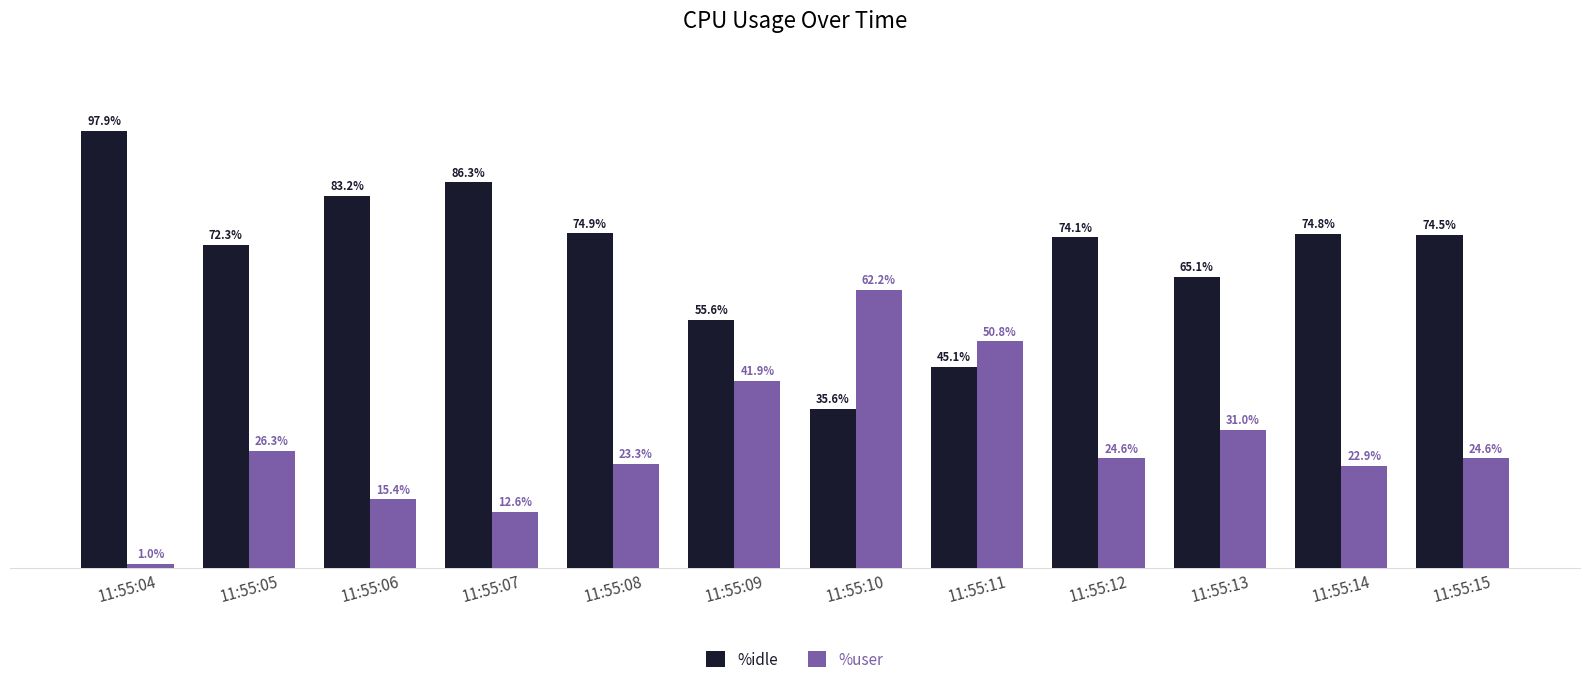

Rank the series by their maximum value, from lowest to highest.

%user, %idle